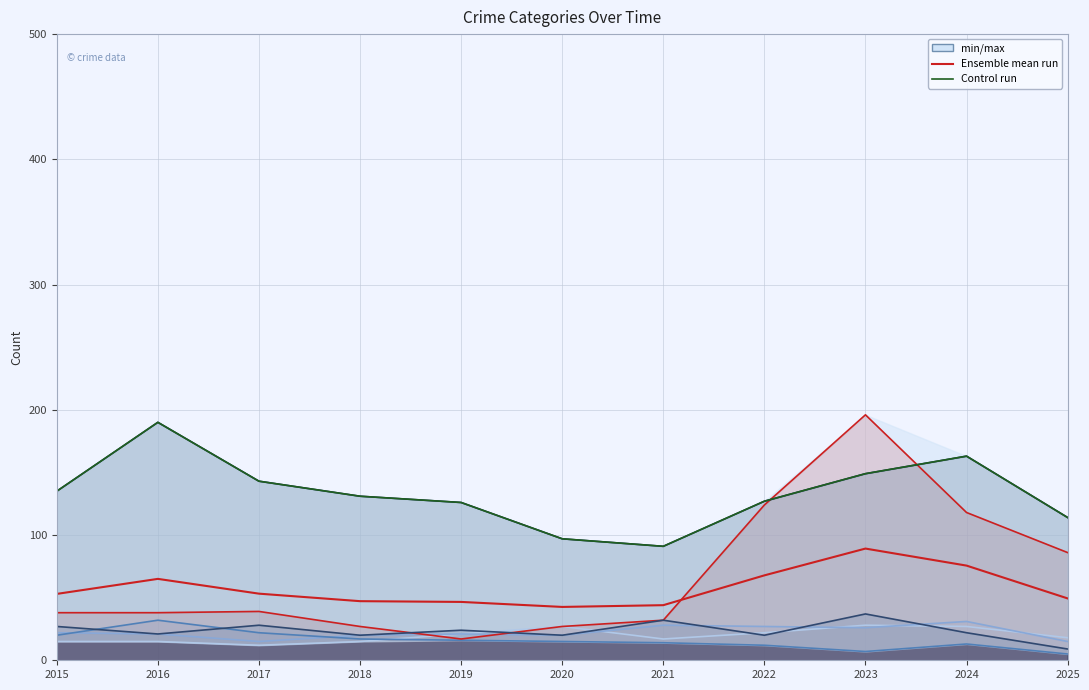

Is the value of Control run at 2016 greater than the value of Ensemble mean run at 2022?

Yes